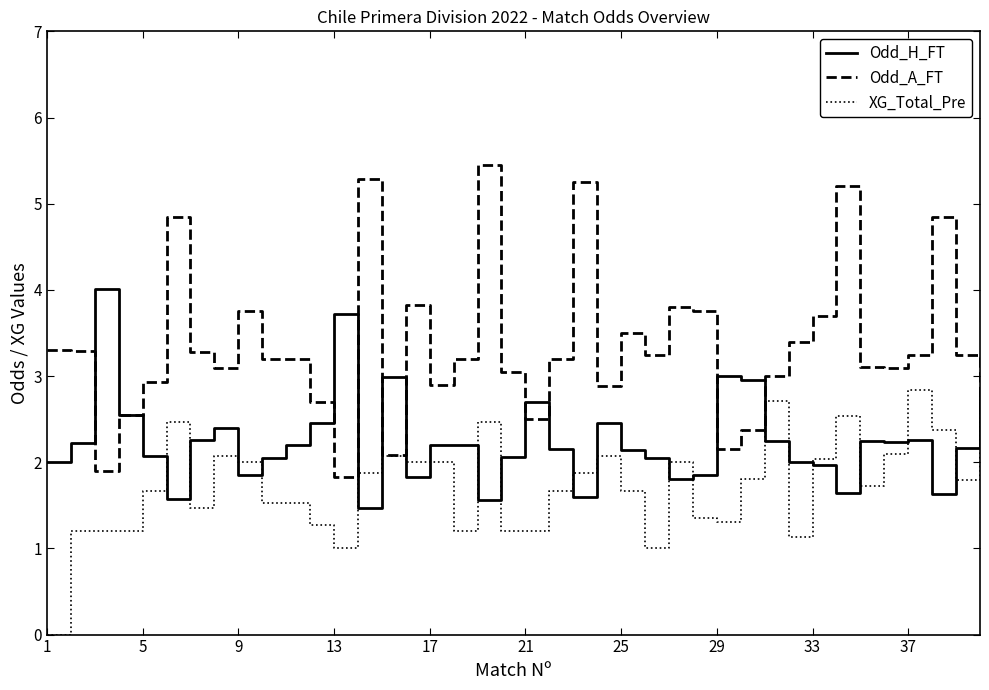

What is the difference between the maximum and minimum values in the Odd_A_FT series?

3.6